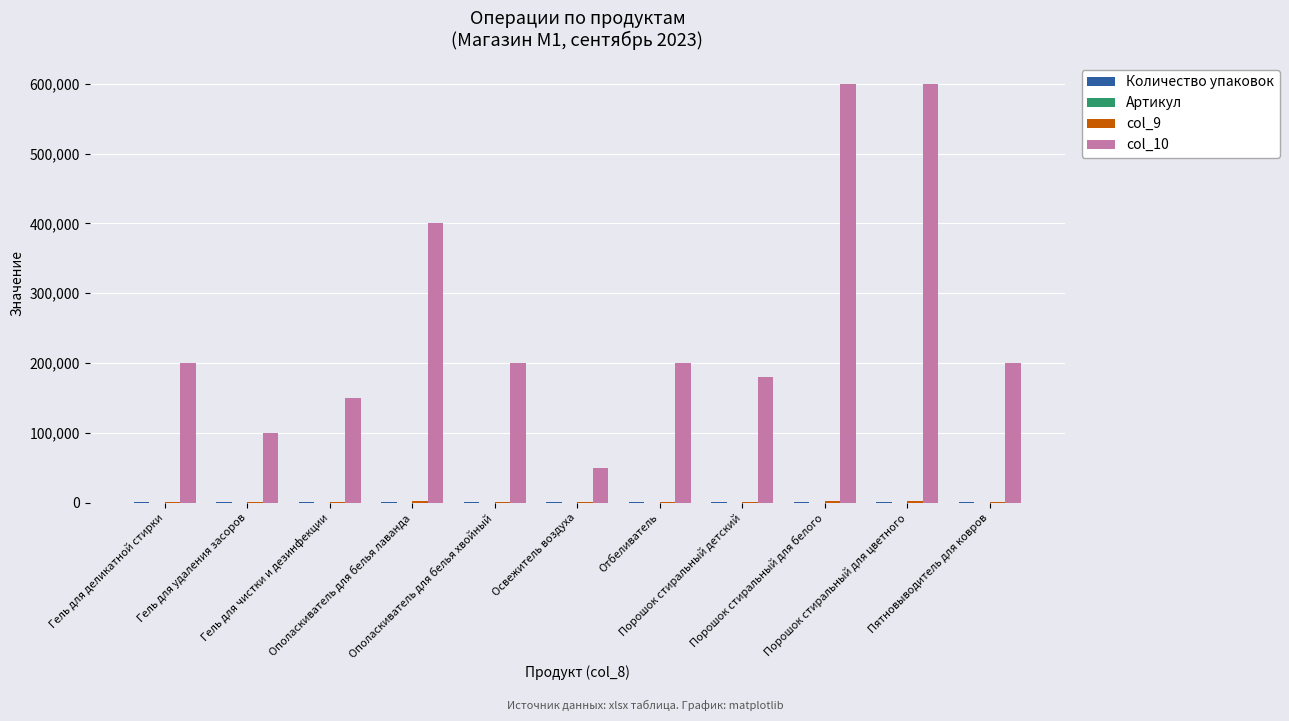

Which series has the largest total across all categories?

col_10